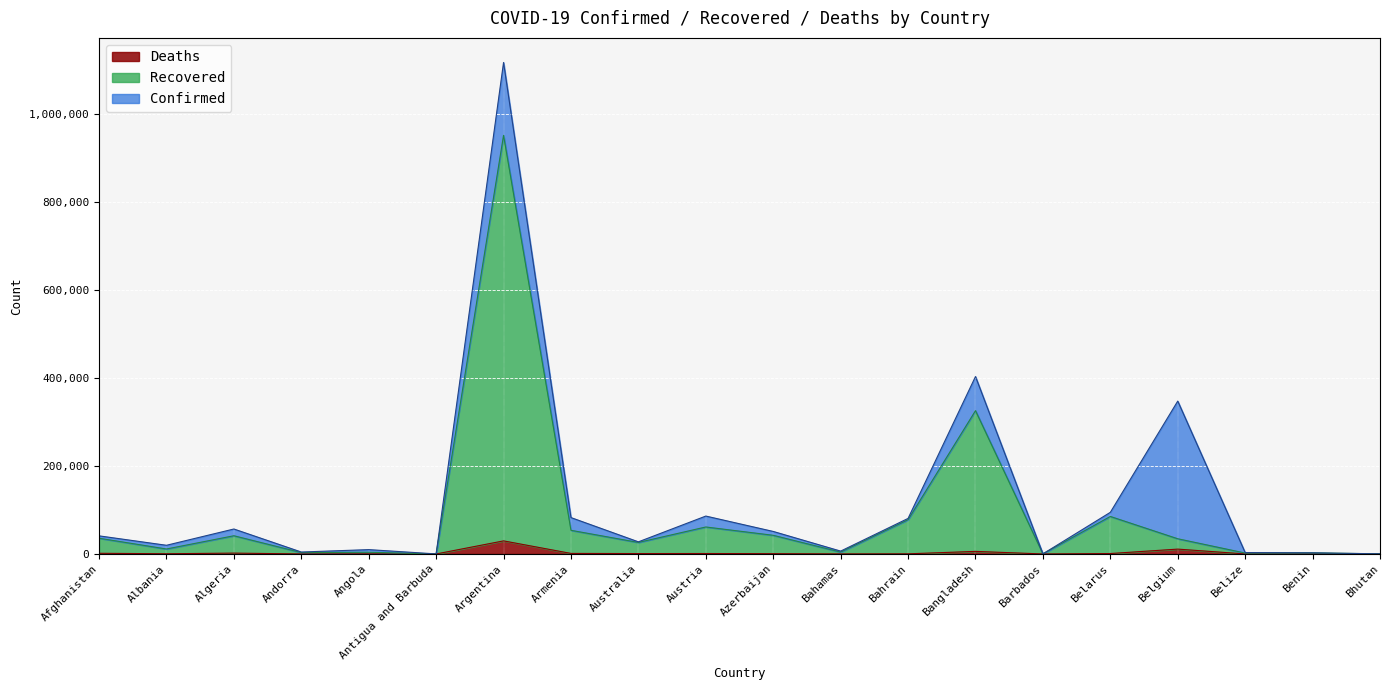

What is the label of the 10th point from the right?

Azerbaijan